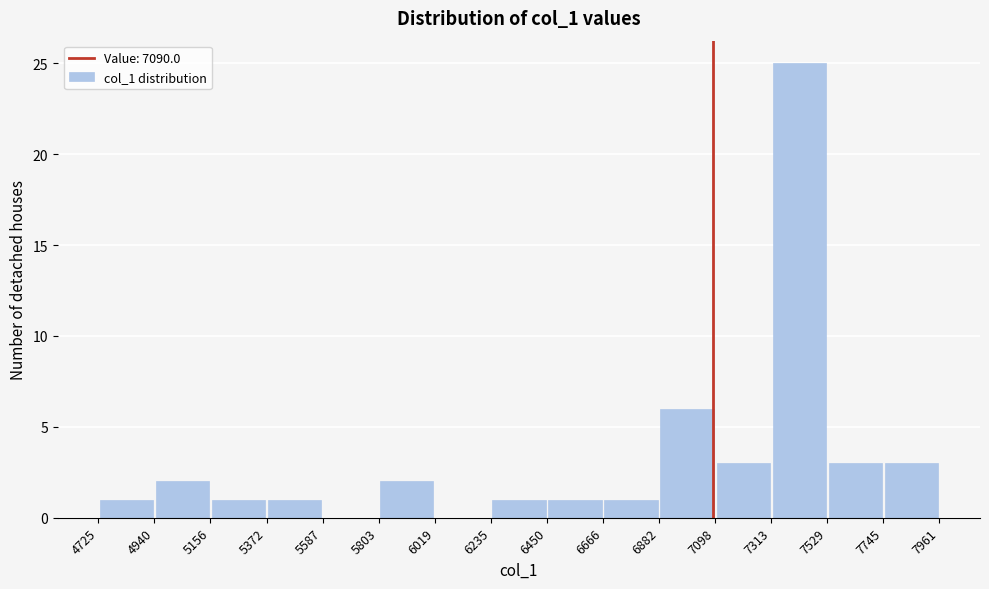

Over which range of the x-axis is the bar tallest?

7313 to 7529